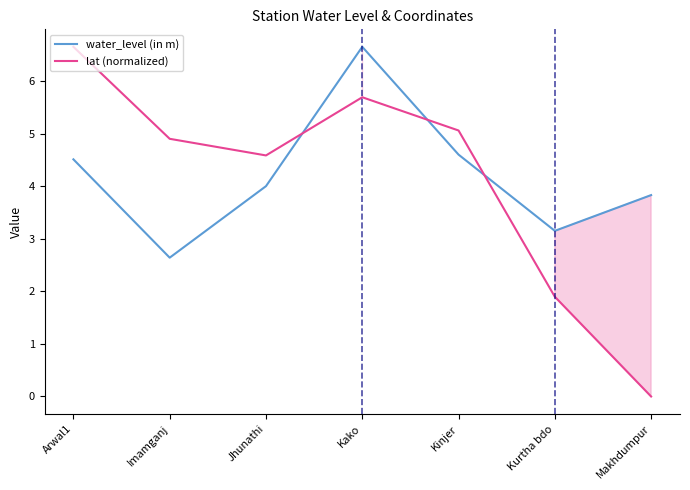

What is the sum of all water_level (in m) values?

29.4